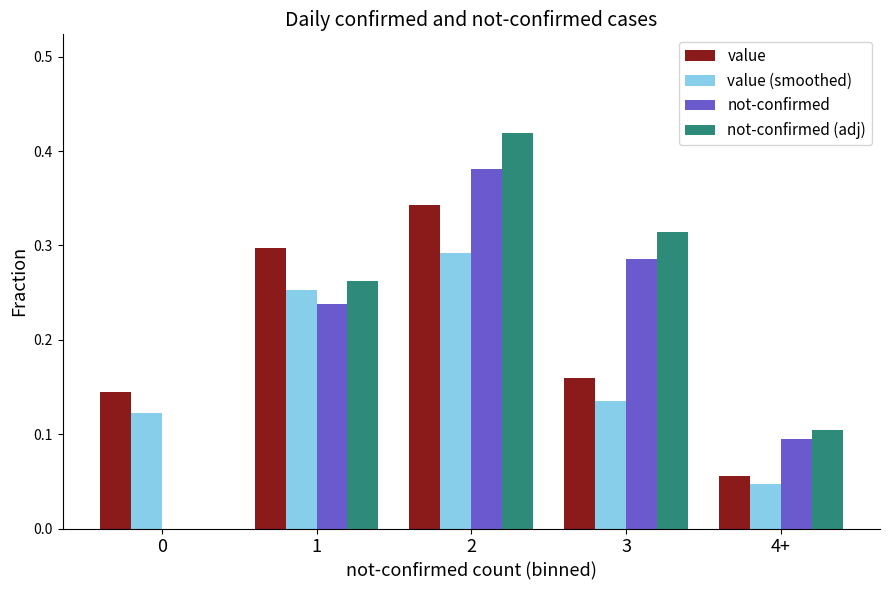

At which label is value (smoothed) closest to 0?

4+